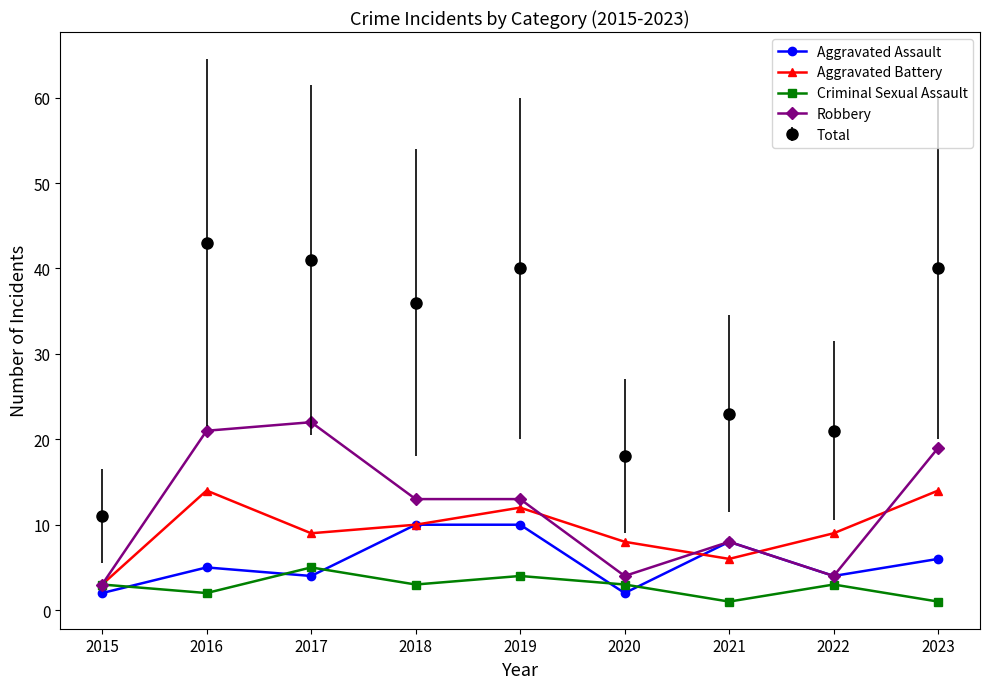

True or false: Total and Robbery intersect in this chart.

False